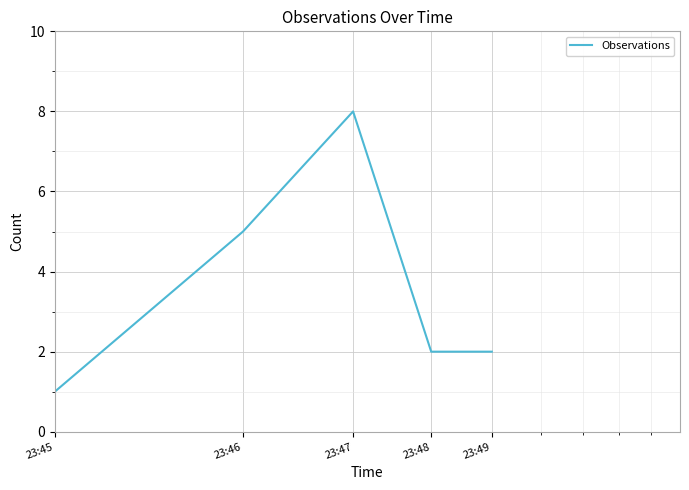

Reading right to left, extract all data points from this chart.

2	2	8	5	1